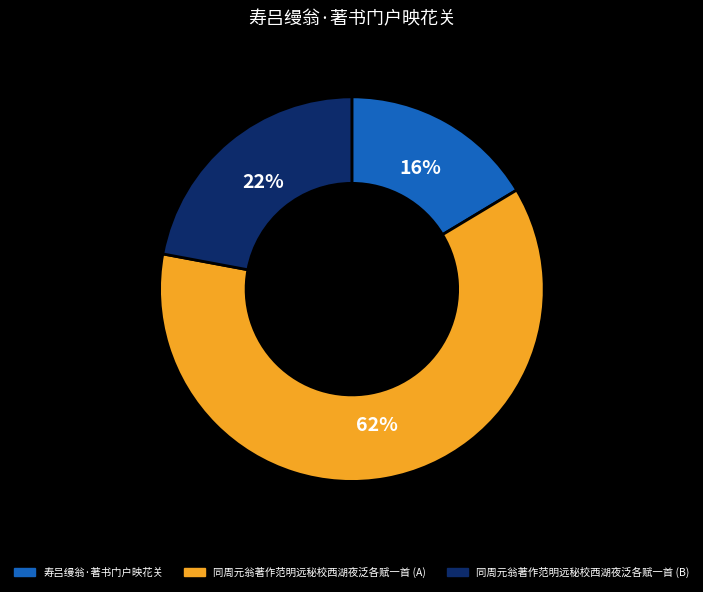

Rank the categories by value from highest to lowest.

同周元翁著作范明远秘校西湖夜泛各赋一首 (A), 同周元翁著作范明远秘校西湖夜泛各赋一首 (B), 寿吕缦翁·著书门户映花关